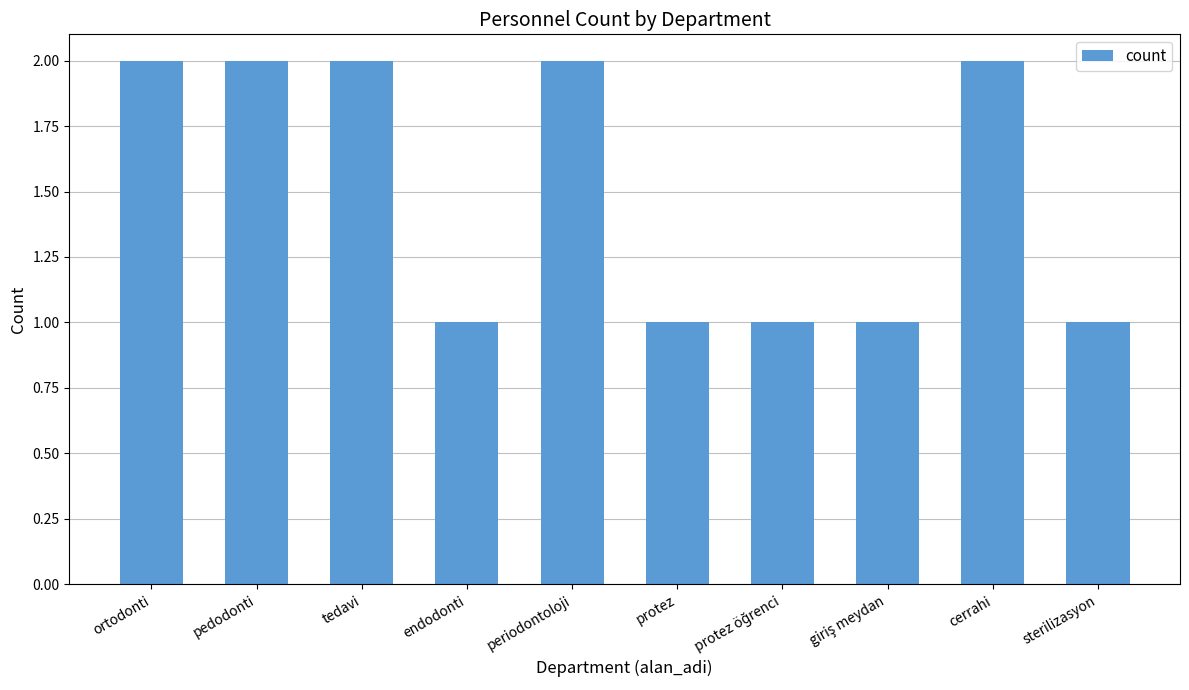

Approximately how many times larger is the value at sterilizasyon compared to ortodonti?

0.5